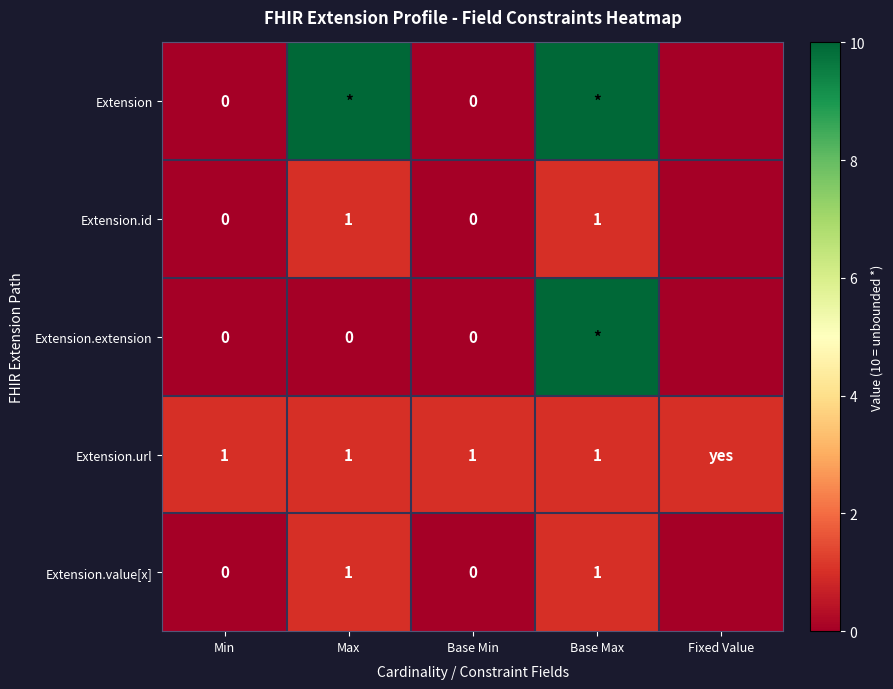

The Extension.url series shows 0 at Base Min. True or false?

False